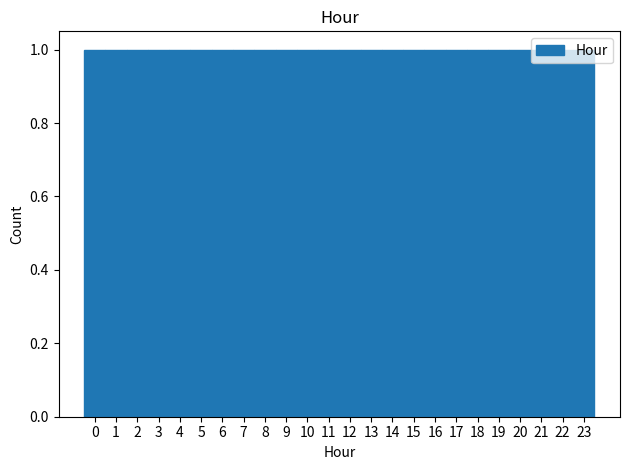

Reading left to right, list every bar in this chart as the range it spans on the x-axis followed by its height. The values are not printed on the chart, so give them approximately, as read against the axis.

-0.5 to 0.5: 1
0.5 to 1.5: 1
1.5 to 2.5: 1
2.5 to 3.5: 1
3.5 to 4.5: 1
4.5 to 5.5: 1
5.5 to 6.5: 1
6.5 to 7.5: 1
7.5 to 8.5: 1
8.5 to 9.5: 1
9.5 to 10.5: 1
10.5 to 11.5: 1
11.5 to 12.5: 1
12.5 to 13.5: 1
13.5 to 14.5: 1
14.5 to 15.5: 1
15.5 to 16.5: 1
16.5 to 17.5: 1
17.5 to 18.5: 1
18.5 to 19.5: 1
19.5 to 20.5: 1
20.5 to 21.5: 1
21.5 to 22.5: 1
22.5 to 23.5: 1